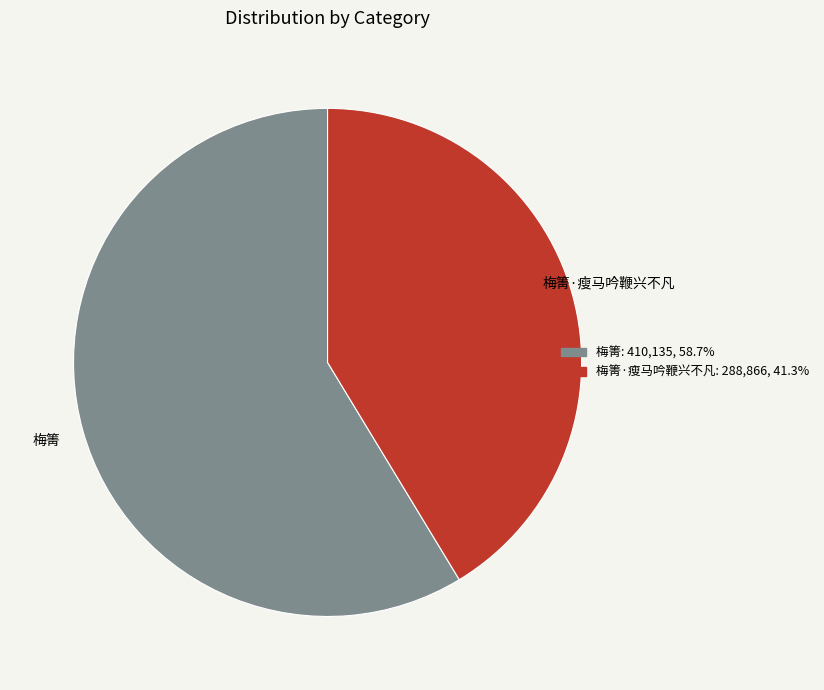

Is there any slice that represents more than half of the pie?

Yes